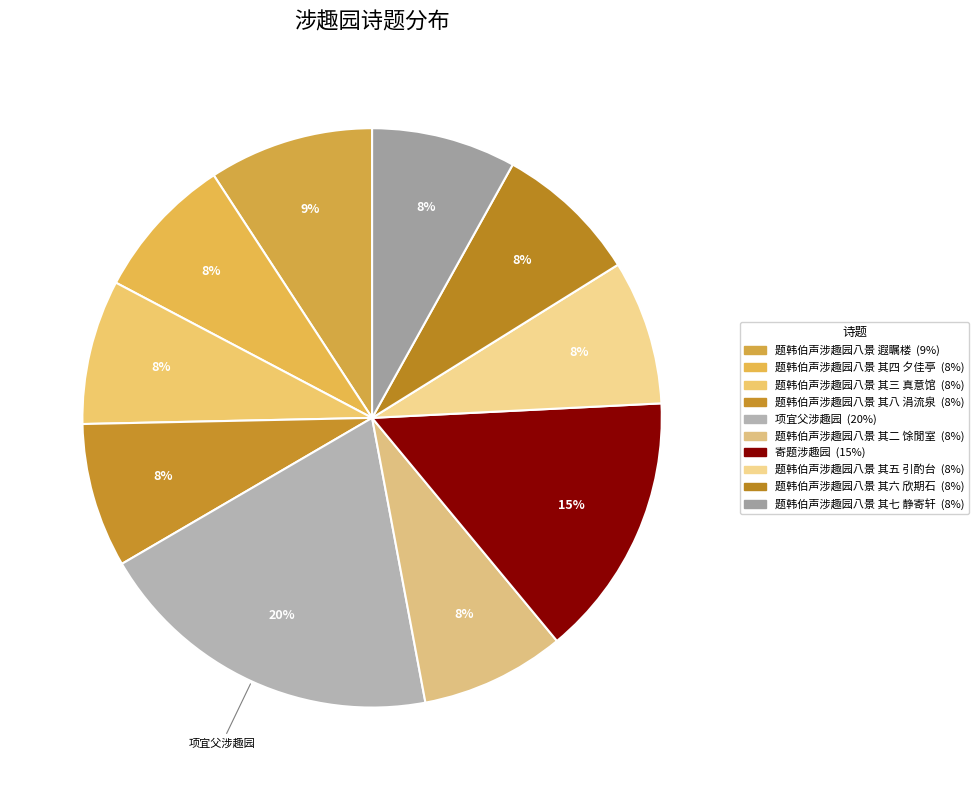

What is the smallest slice in the pie chart?

题韩伯声涉趣园八景 其二 馀閒室